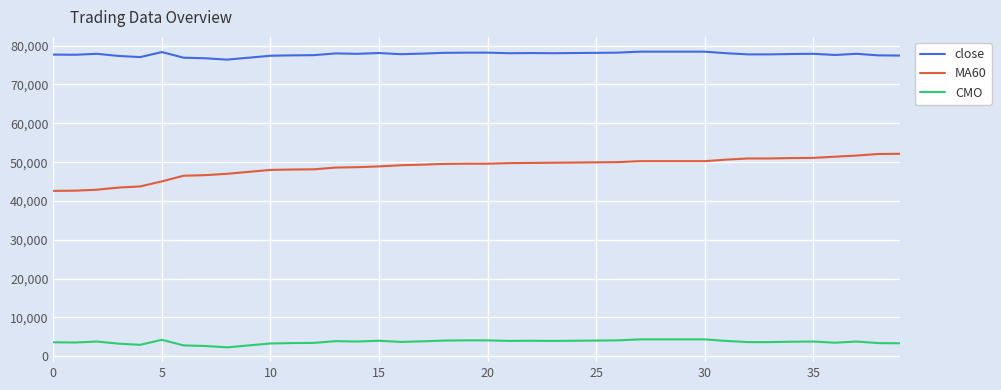

List the series in order of their overall mean, highest first.

close, MA60, CMO